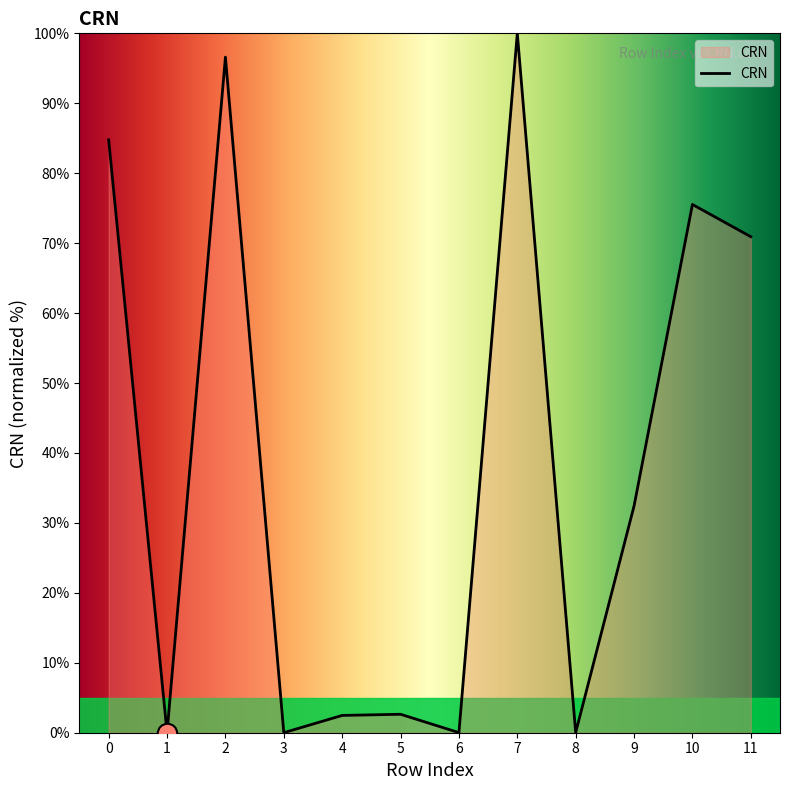

The chart shows a value of 100.0 at 7. True or false?

True